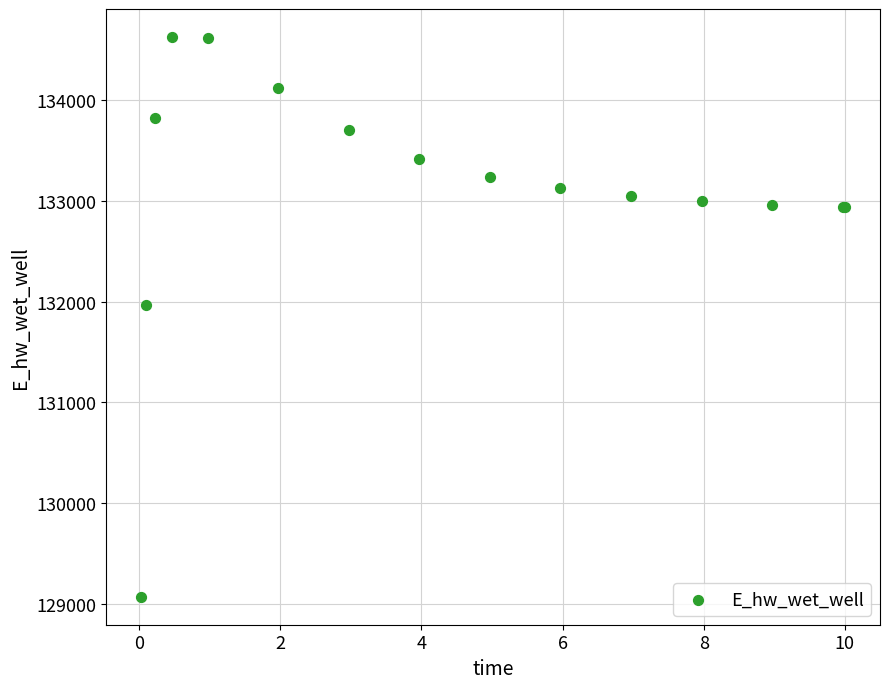

What Y value in the scatter plot is closest to 131848?

131969.8